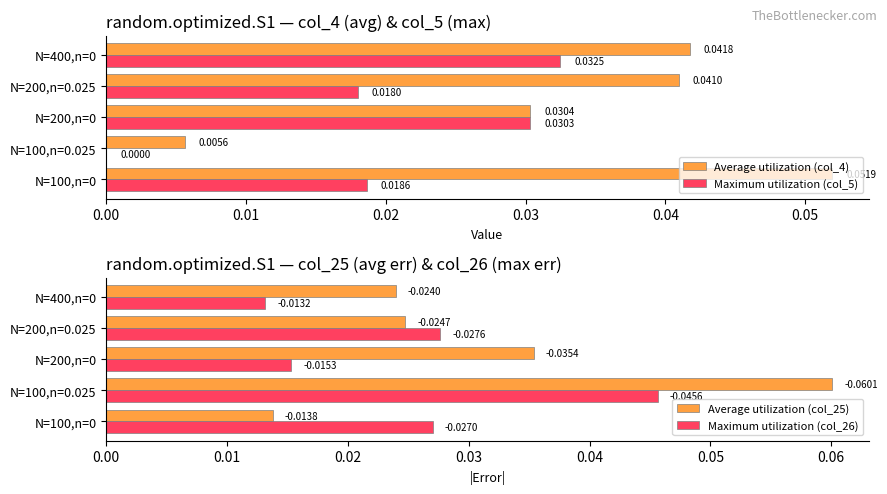

What are all the series names shown in the legend?

Average utilization (col_4), Maximum utilization (col_5), Average utilization (col_25), Maximum utilization (col_26)